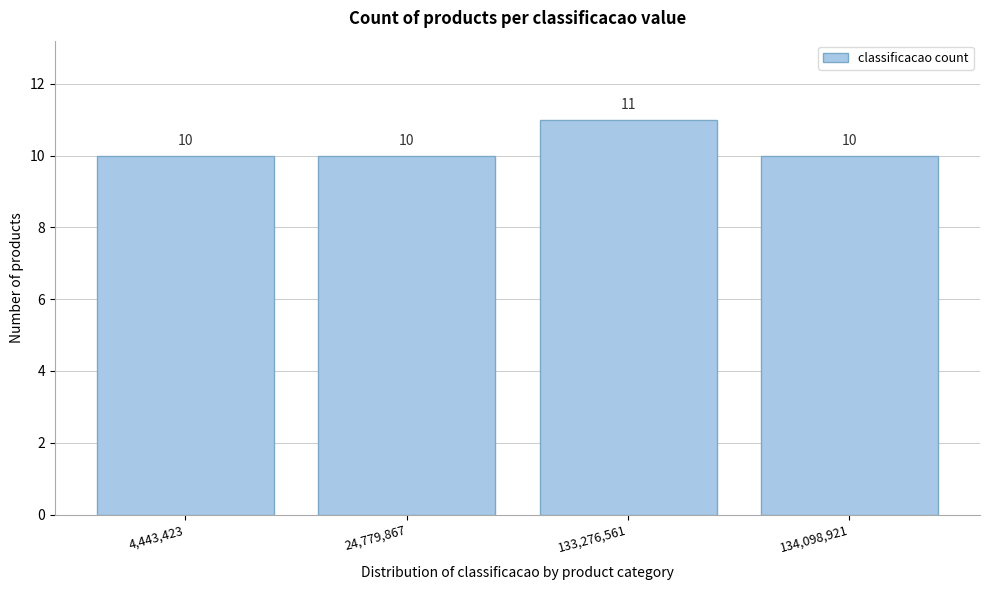

Reading right to left, list all the values displayed in this chart.

10	11	10	10